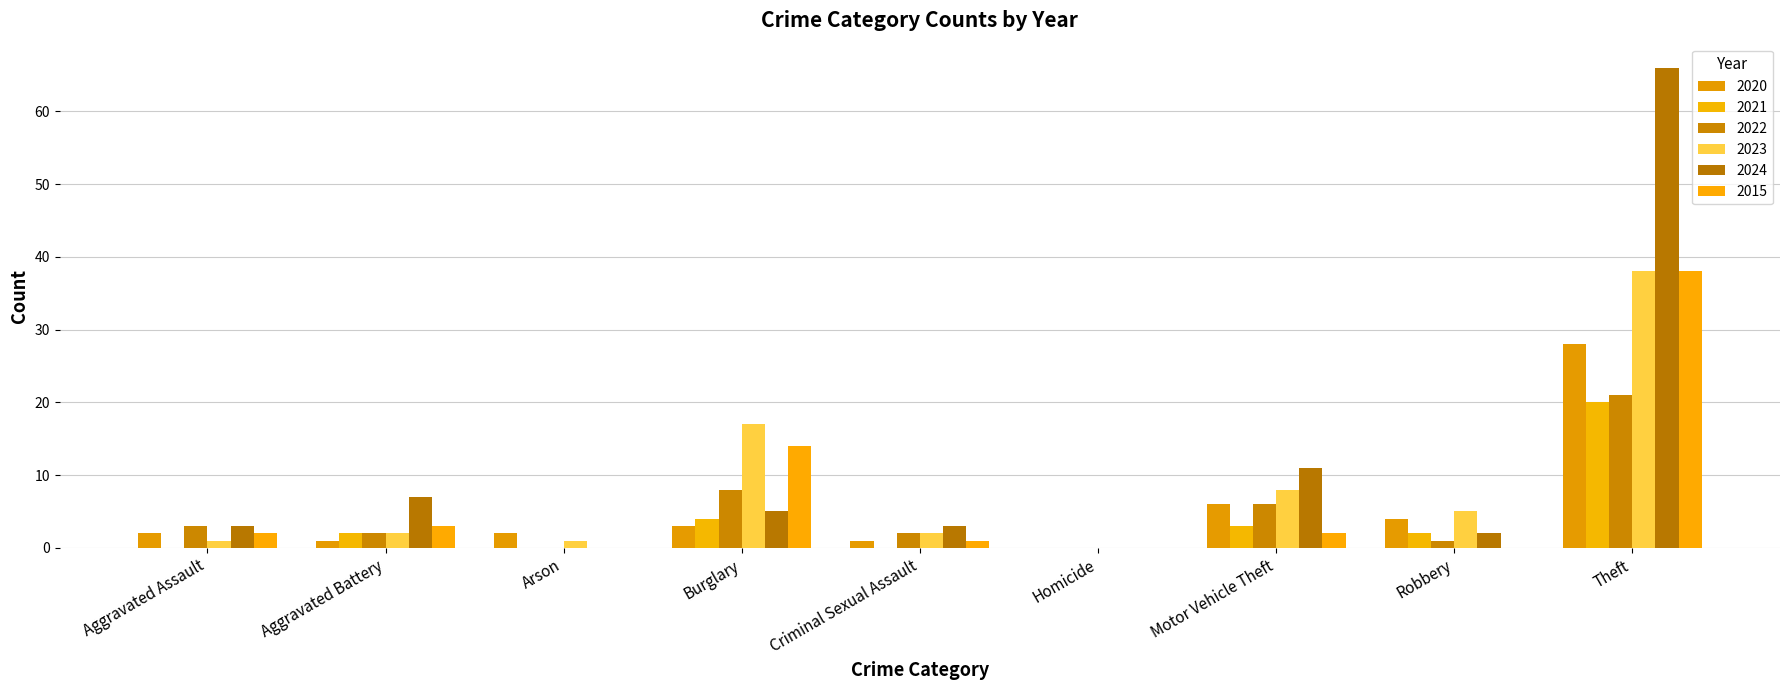

How many groups of bars are there?

9